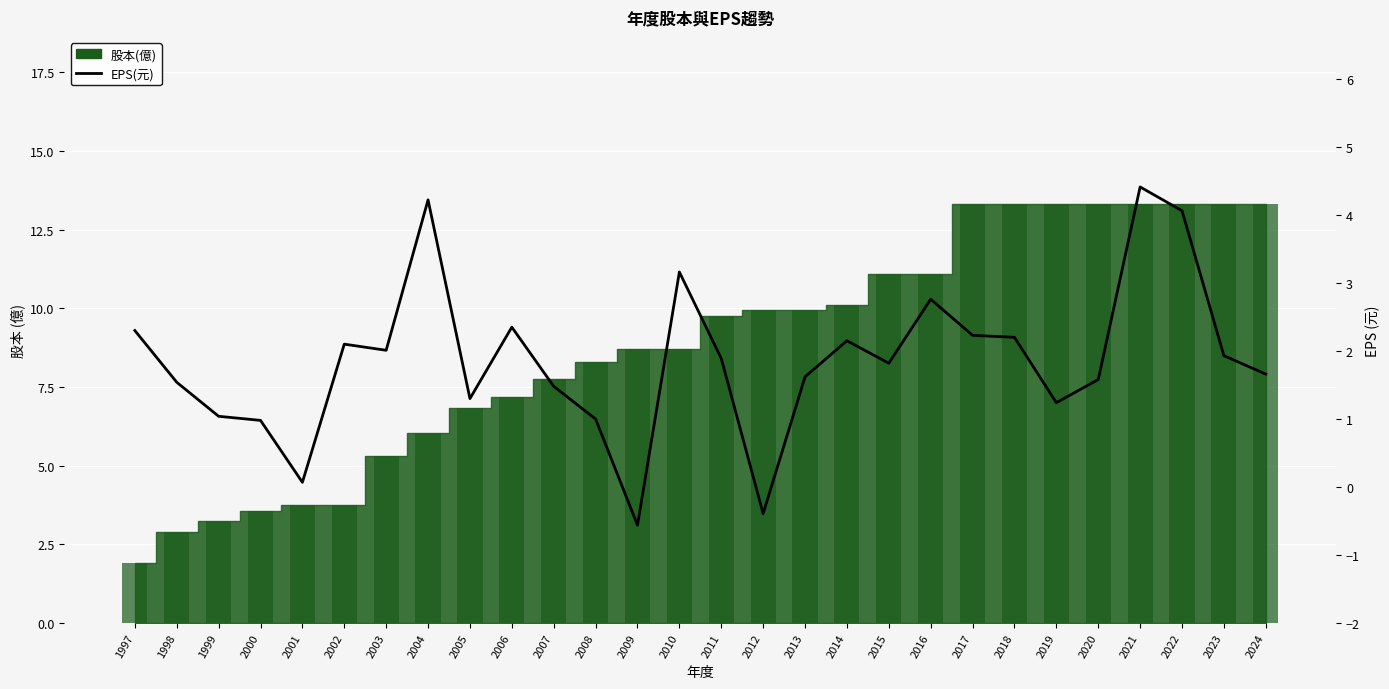

List the labels in order of value, smallest first.

2009, 2012, 2001, 2000, 2008, 1999, 2019, 2005, 2007, 1998, 2020, 2013, 2024, 2015, 2011, 2023, 2003, 2002, 2014, 2018, 2017, 1997, 2006, 2016, 2010, 2022, 2004, 2021